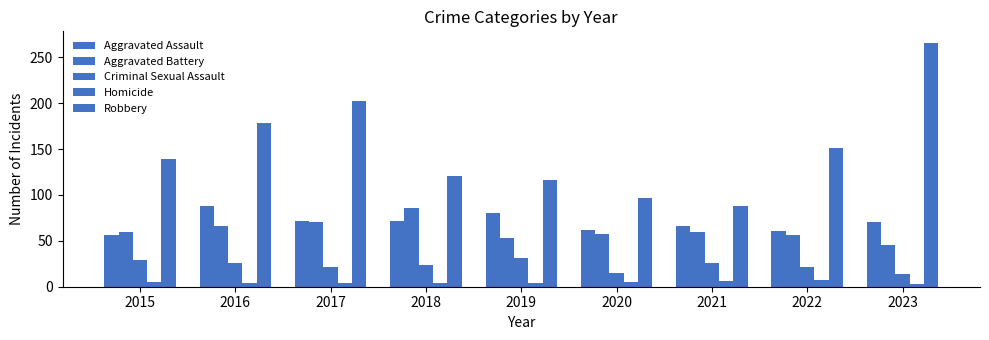

The Aggravated Assault series shows 23 at 2023. True or false?

False